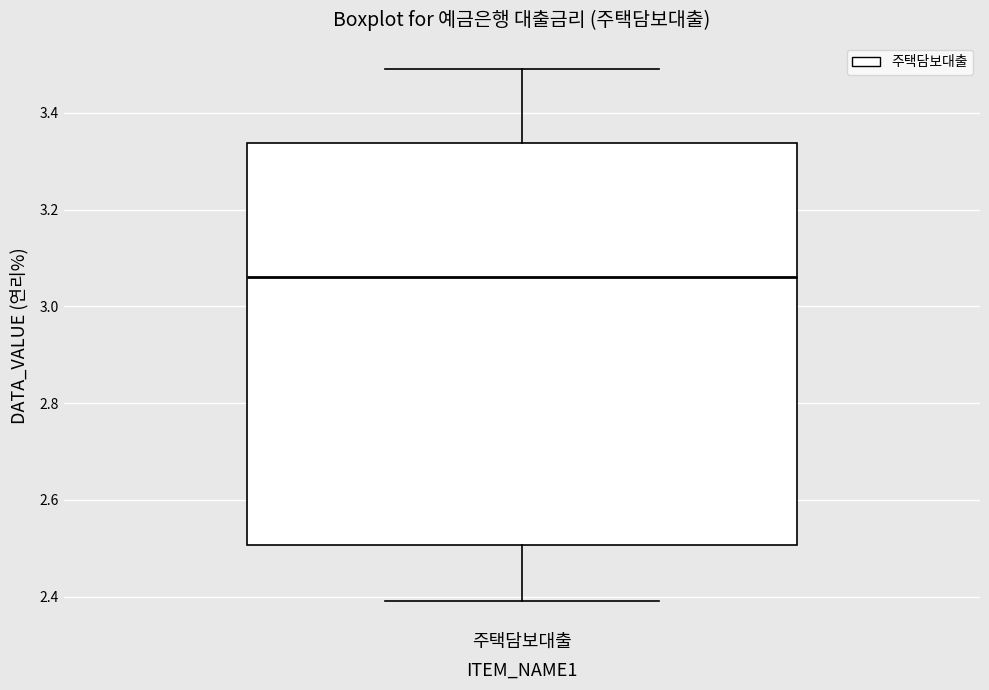

Where is the upper edge of the box for 주택담보대출 on the y-axis? The values are not printed on the chart, so give them approximately, as read against the axis.

3.34